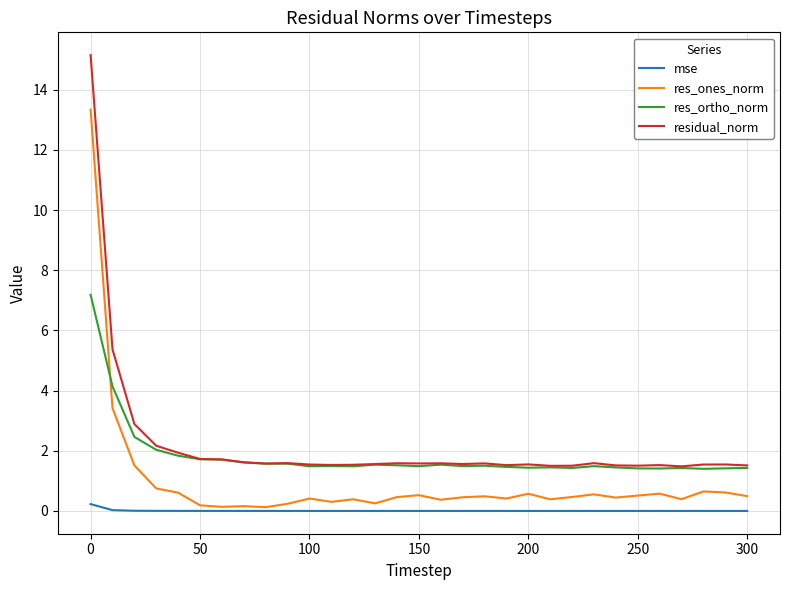

Which series has the largest range (max minus min)?

residual_norm